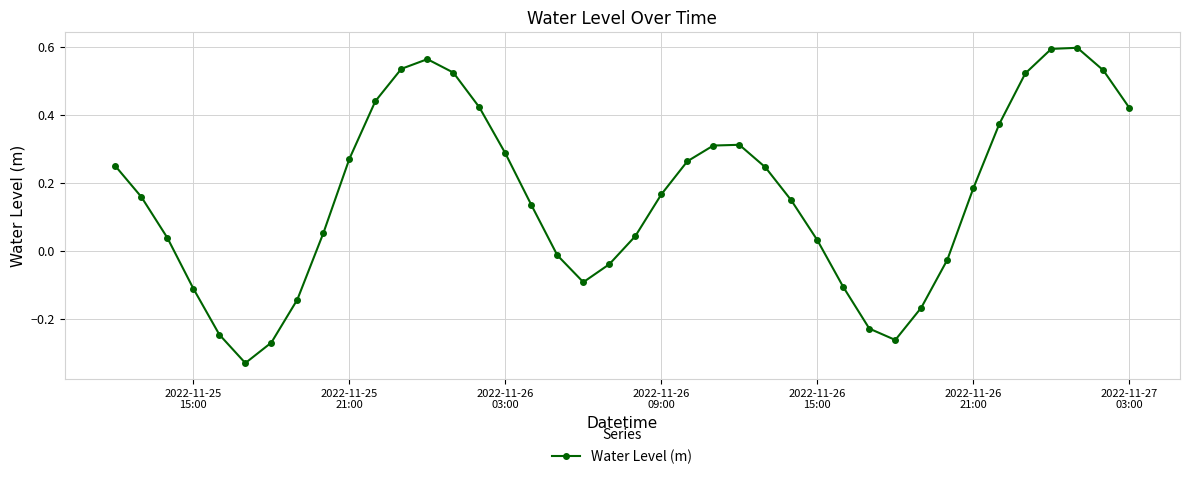

How many interior local peaks (higher than both neighbors) does the data have?

3